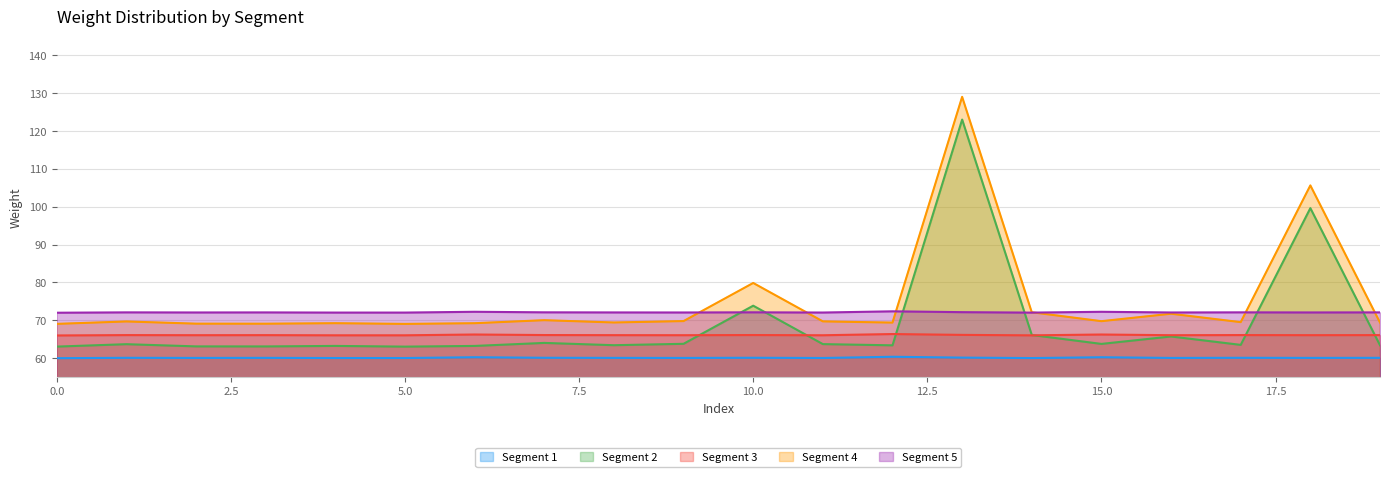

List the labels in order of Segment 4 value, largest first.

13, 18, 10, 14, 16, 7, 9, 15, 11, 1, 17, 8, 19, 12, 4, 6, 2, 3, 0, 5